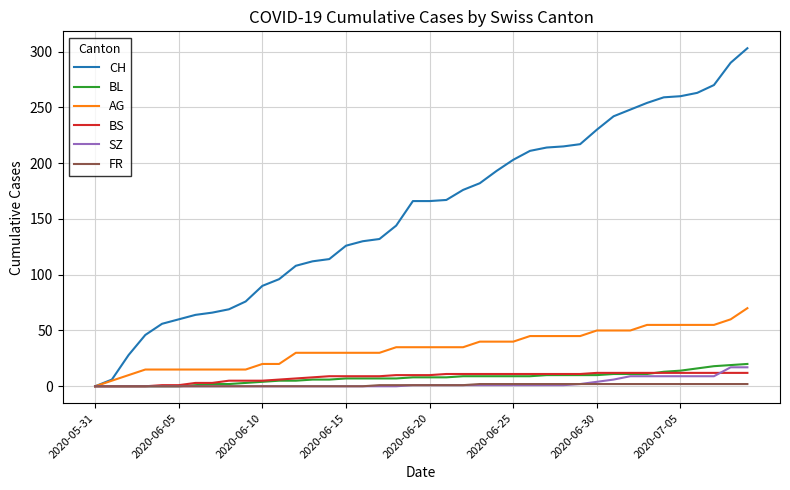

Which series has the largest total across all categories?

CH